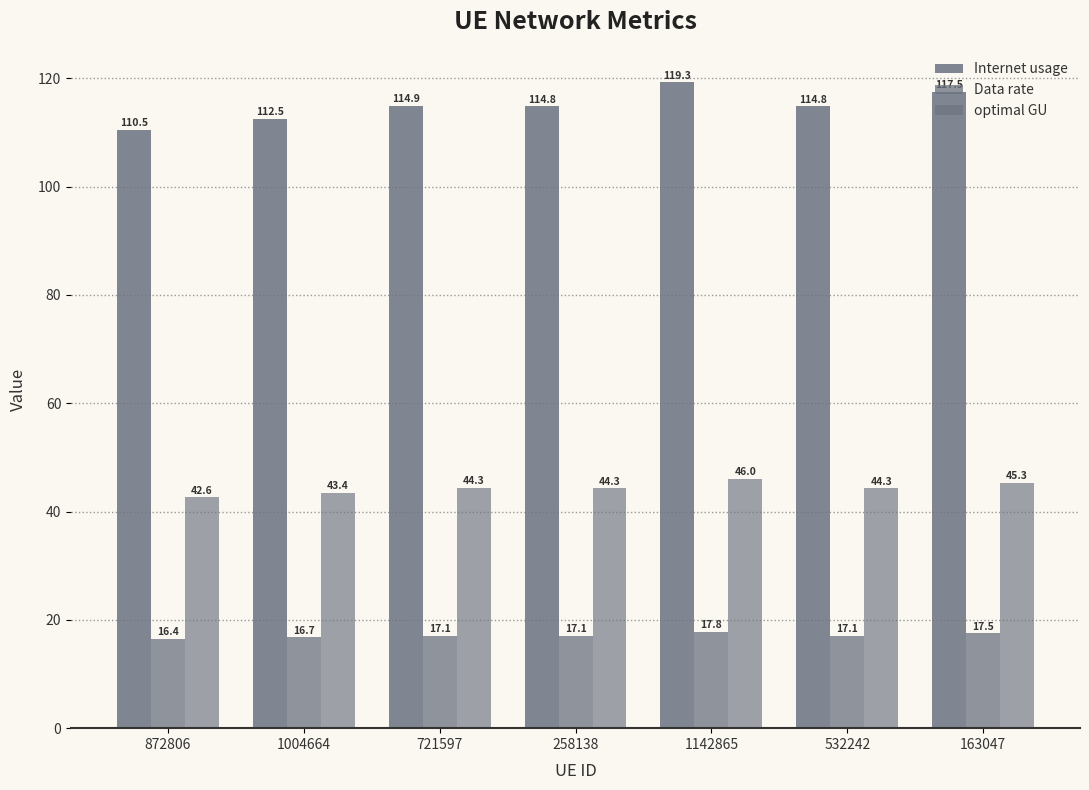

What is the value of the Internet usage bar at the 2nd from the left?

112.5